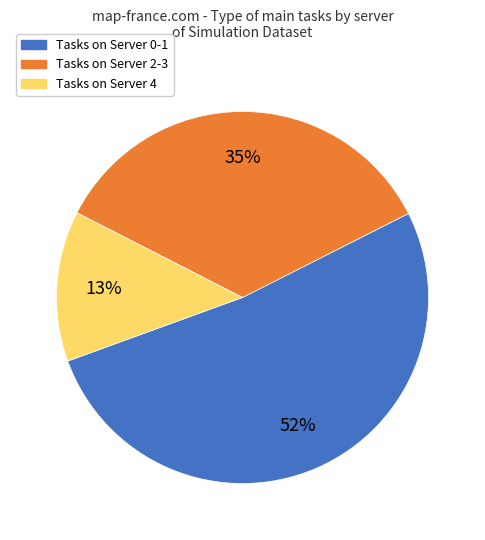

Is it true that Tasks on Server 2-3 is 35% of the pie?

True